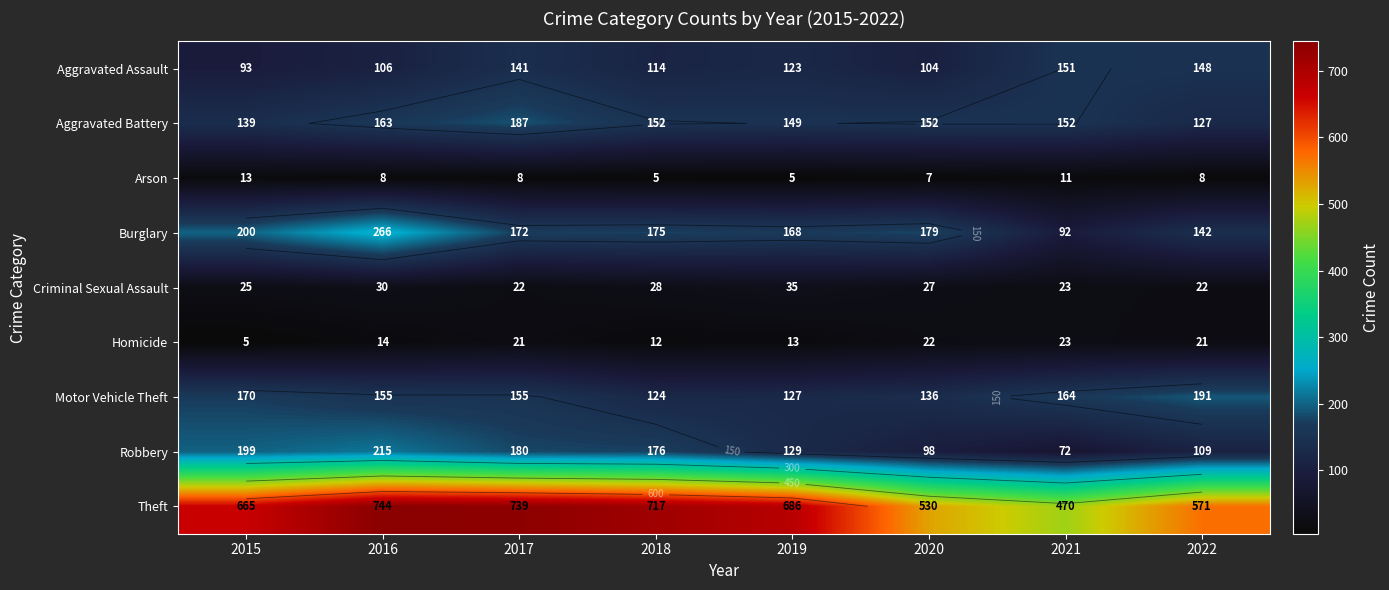

Where is Aggravated Battery nearest to the value 157?

2018